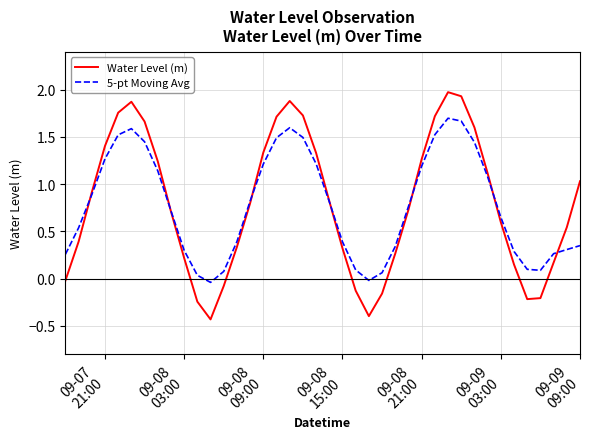

What is the maximum value for Water Level (m)?

2.0